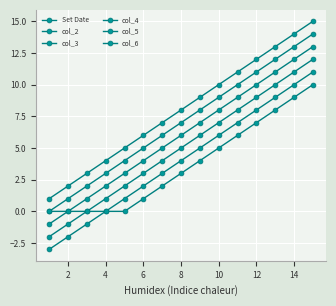

True or false: col_4 has more than 0 points higher than both neighbors.

False